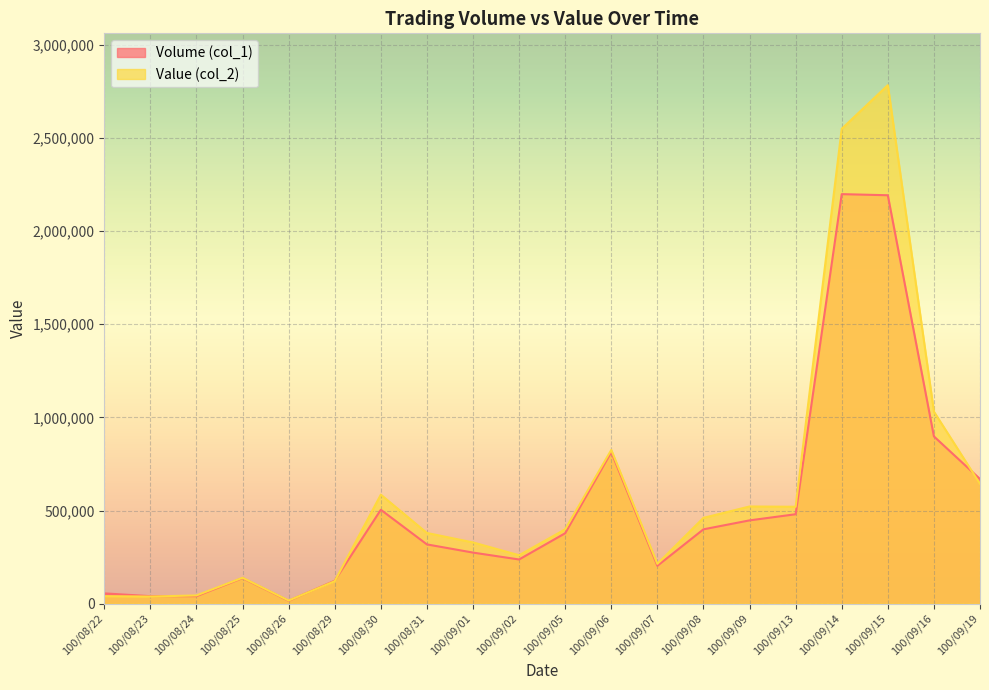

What is the label of the 6th point from the left?

100/08/29